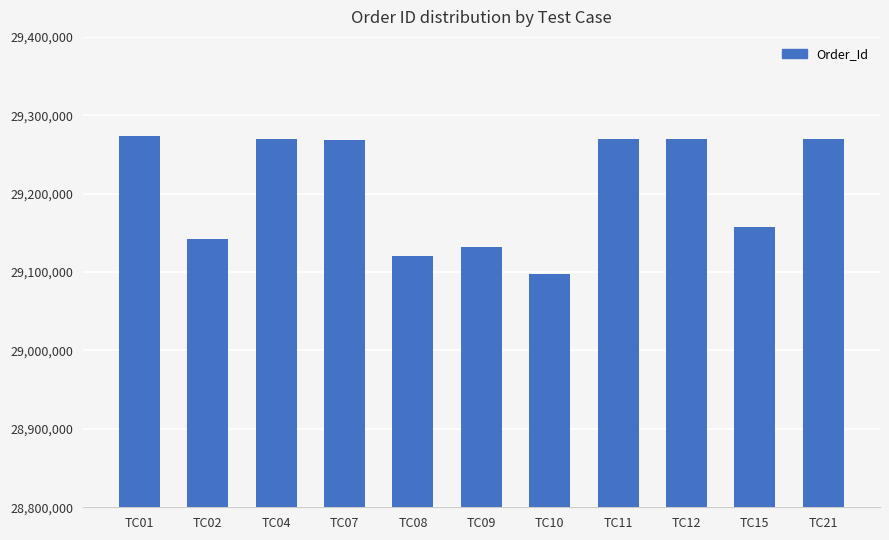

Between TC01 and TC08, which is larger?

TC01